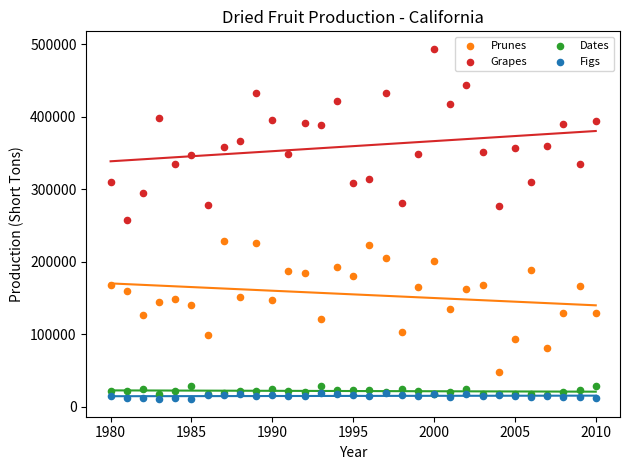

Which series reaches the maximum Y coordinate?

Grapes